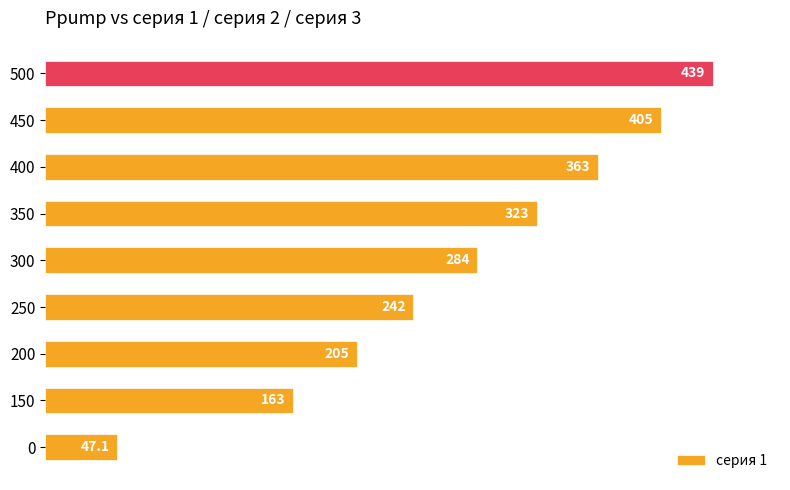

What is the change in value from 250 to 350?

+81.0